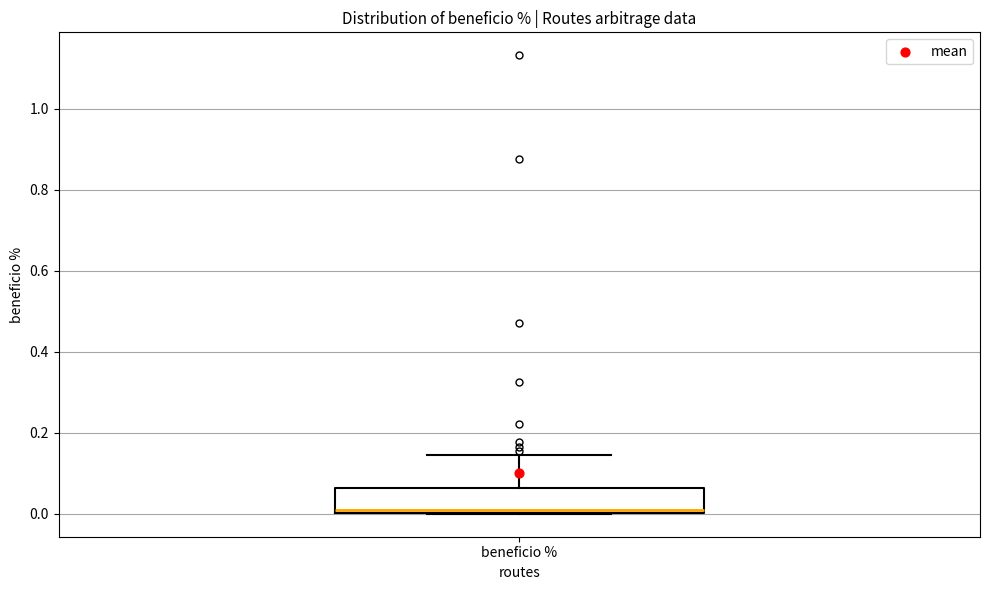

Where is the lower edge of the box for beneficio % on the y-axis? The values are not printed on the chart, so give them approximately, as read against the axis.

0.00